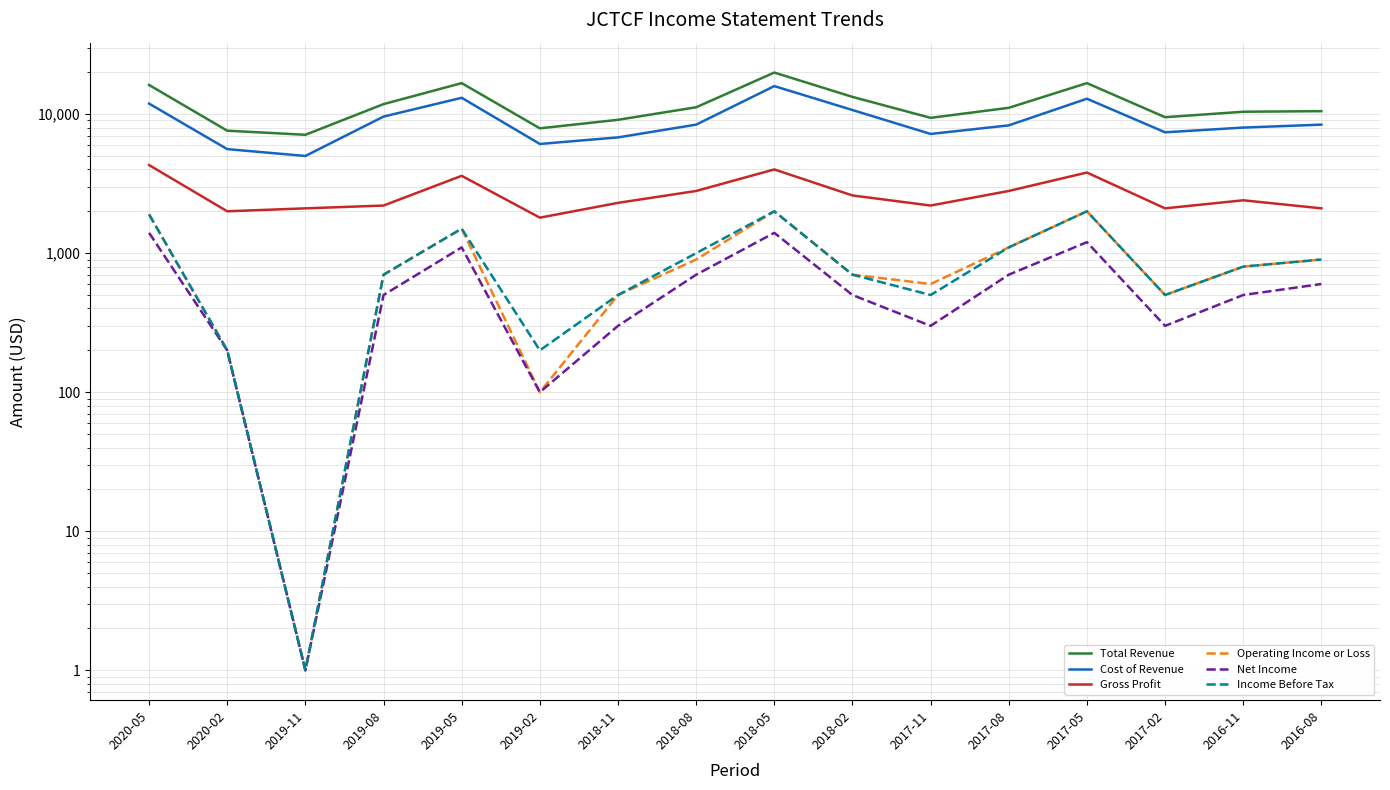

In Net Income, how many points are higher than both neighbors (excluding endpoints)?

3